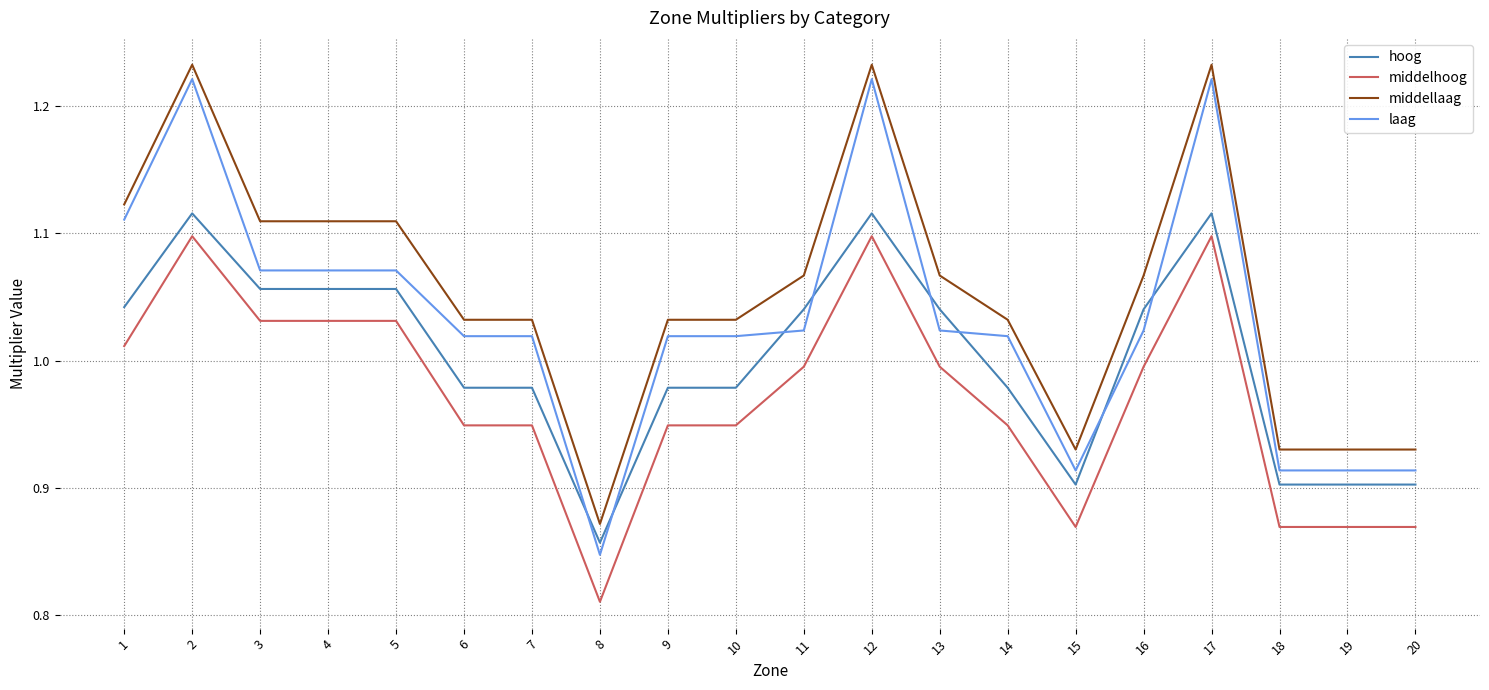

Is the value of laag at 3 greater than the value of hoog at 6?

Yes